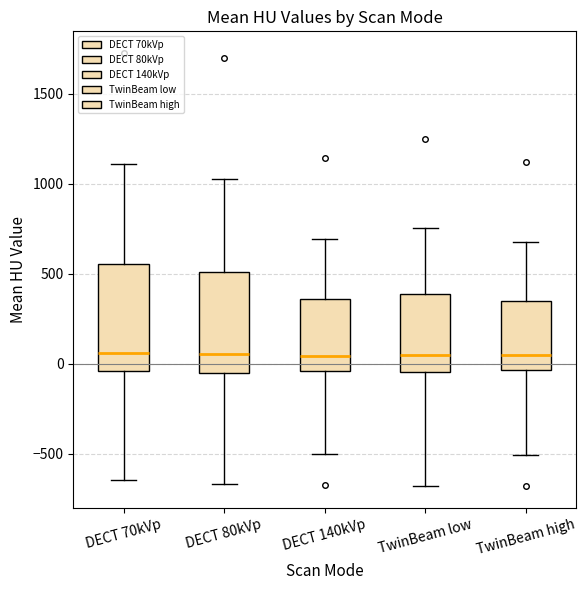

Reading left to right, read every box against the y-axis: the position of its median line, the range the box covers, and the ends of its whiskers. The values are not printed on the chart, so give them approximately, as read against the axis.

DECT 70kVp: median 50, box -50 to 550, whiskers -650 to 1100
DECT 80kVp: median 50, box -50 to 500, whiskers -650 to 1050
DECT 140kVp: median 50, box -50 to 350, whiskers -500 to 700
TwinBeam low: median 50, box -50 to 400, whiskers -700 to 750
TwinBeam high: median 50, box -50 to 350, whiskers -500 to 700